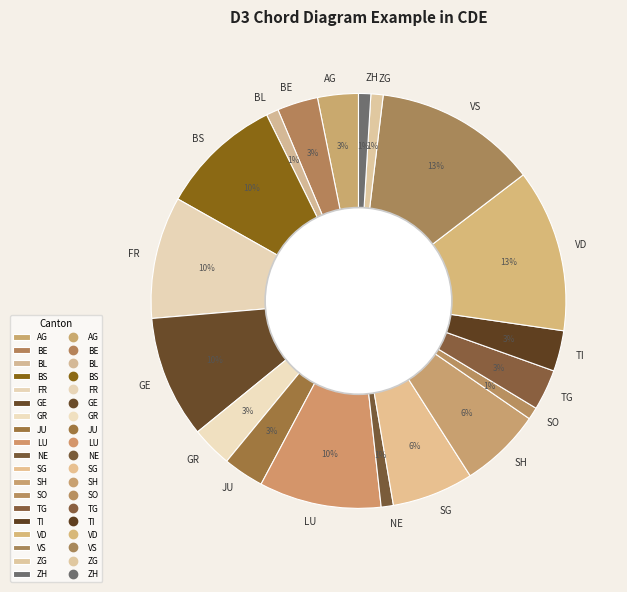

To the nearest percent, what portion does AG represent?

3%